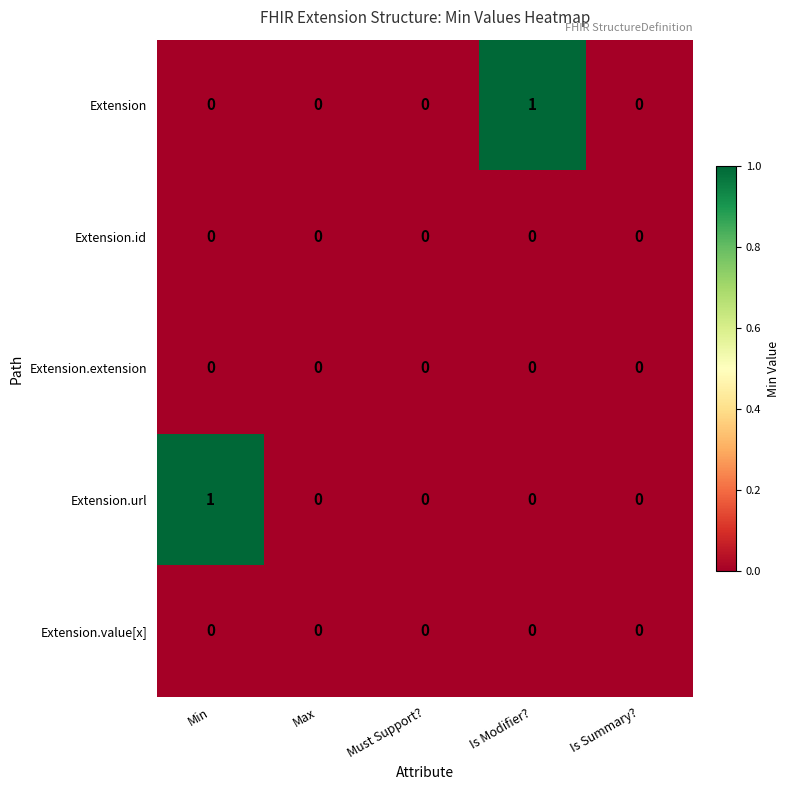

How many categories are shown in the chart?

5